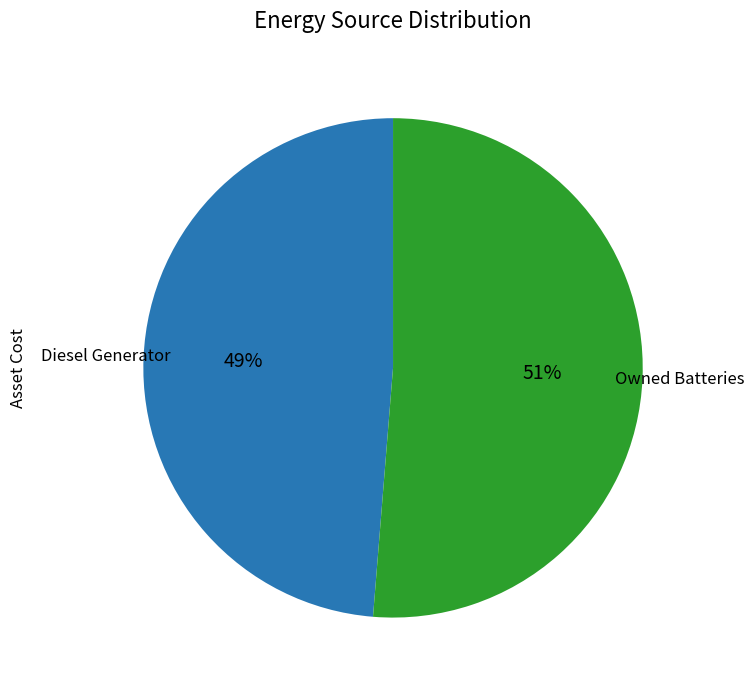

To the nearest percent, what is the average slice percentage?

50%